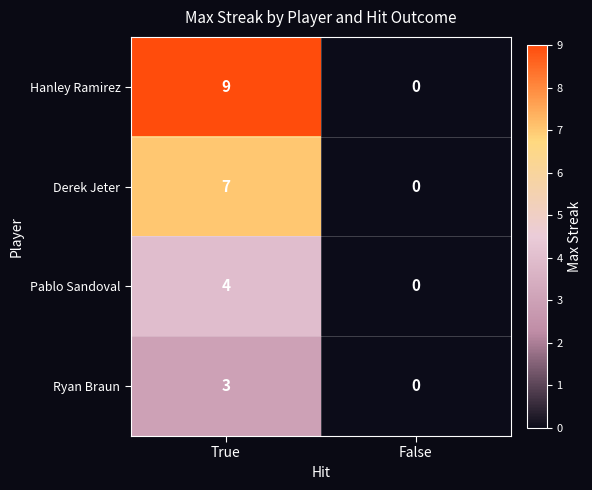

What is the sum of all Derek Jeter values?

7